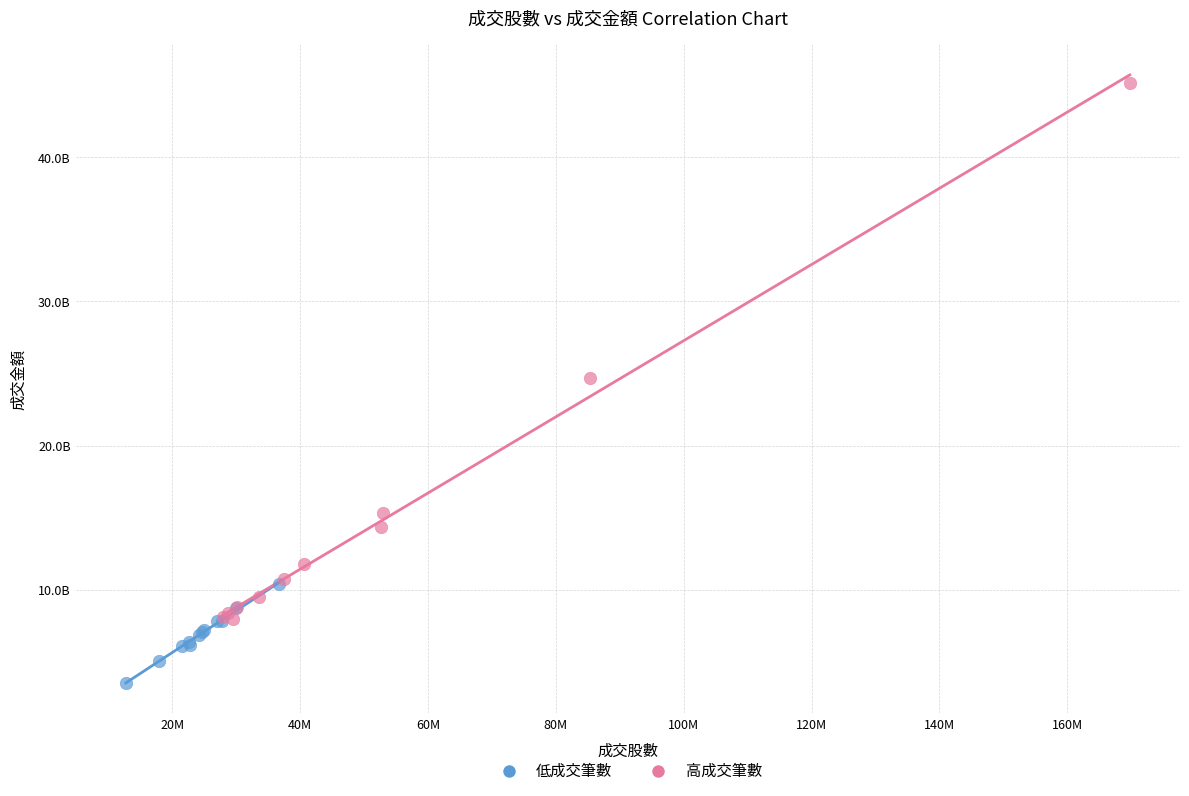

What are all the series names shown in the legend?

低成交筆數, 高成交筆數